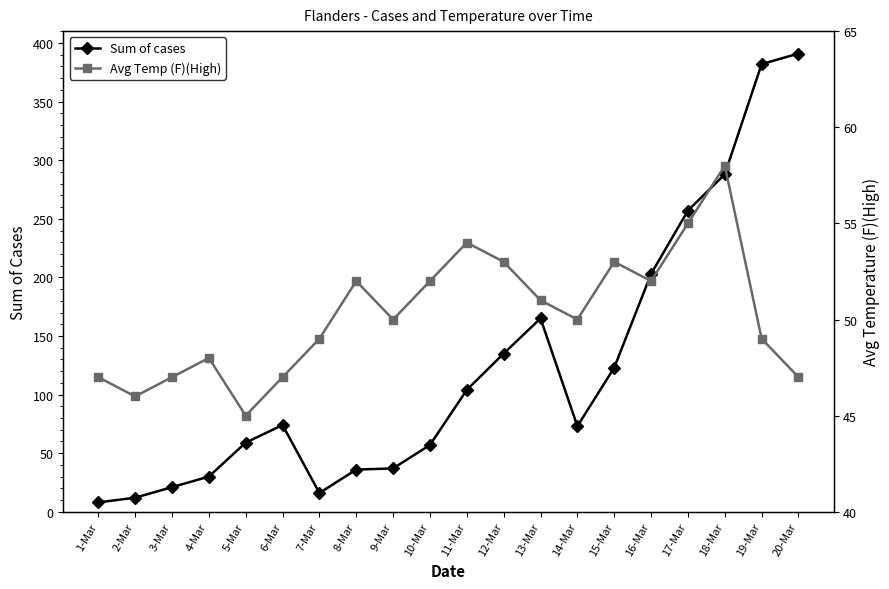

Between which two adjacent categories do Avg Temp (F)(High) and Sum of cases first intersect?

4-Mar and 5-Mar